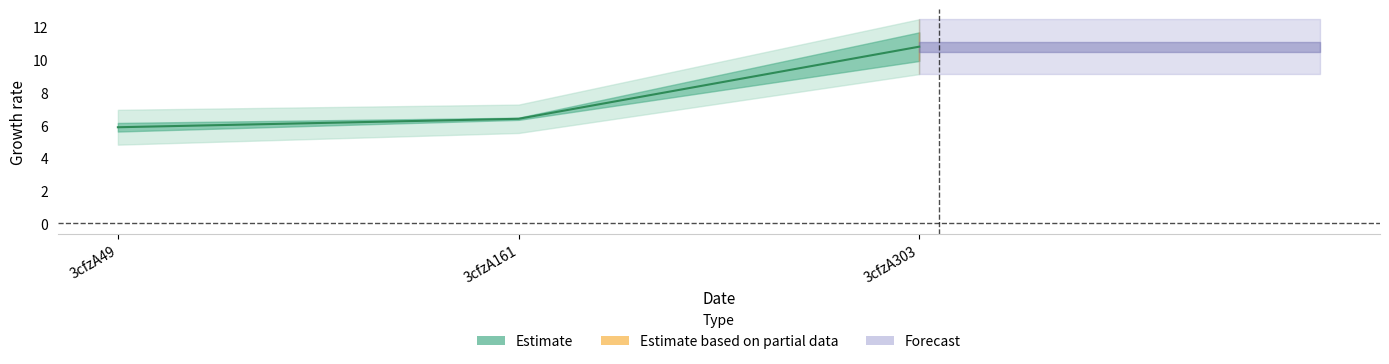

At which label is col_4 closest to 0?

3cfzA49